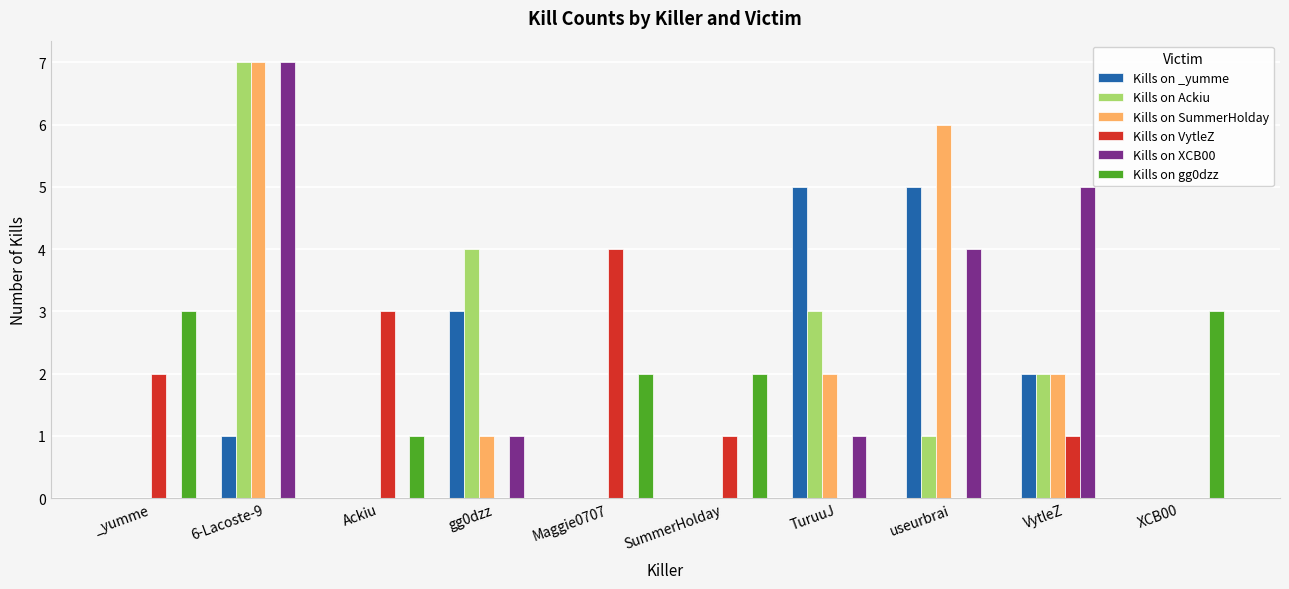

Reading right to left, extract all data points from this chart.

Kills on _yumme: XCB00=0	VytleZ=2	useurbrai=5	TuruuJ=5	SummerHolday=0	Maggie0707=0	gg0dzz=3	Ackiu=0	6-Lacoste-9=1	_yumme=0
Kills on Ackiu: XCB00=0	VytleZ=2	useurbrai=1	TuruuJ=3	SummerHolday=0	Maggie0707=0	gg0dzz=4	Ackiu=0	6-Lacoste-9=7	_yumme=0
Kills on SummerHolday: XCB00=0	VytleZ=2	useurbrai=6	TuruuJ=2	SummerHolday=0	Maggie0707=0	gg0dzz=1	Ackiu=0	6-Lacoste-9=7	_yumme=0
Kills on VytleZ: XCB00=0	VytleZ=1	useurbrai=0	TuruuJ=0	SummerHolday=1	Maggie0707=4	gg0dzz=0	Ackiu=3	6-Lacoste-9=0	_yumme=2
Kills on XCB00: XCB00=0	VytleZ=5	useurbrai=4	TuruuJ=1	SummerHolday=0	Maggie0707=0	gg0dzz=1	Ackiu=0	6-Lacoste-9=7	_yumme=0
Kills on gg0dzz: XCB00=3	VytleZ=0	useurbrai=0	TuruuJ=0	SummerHolday=2	Maggie0707=2	gg0dzz=0	Ackiu=1	6-Lacoste-9=0	_yumme=3